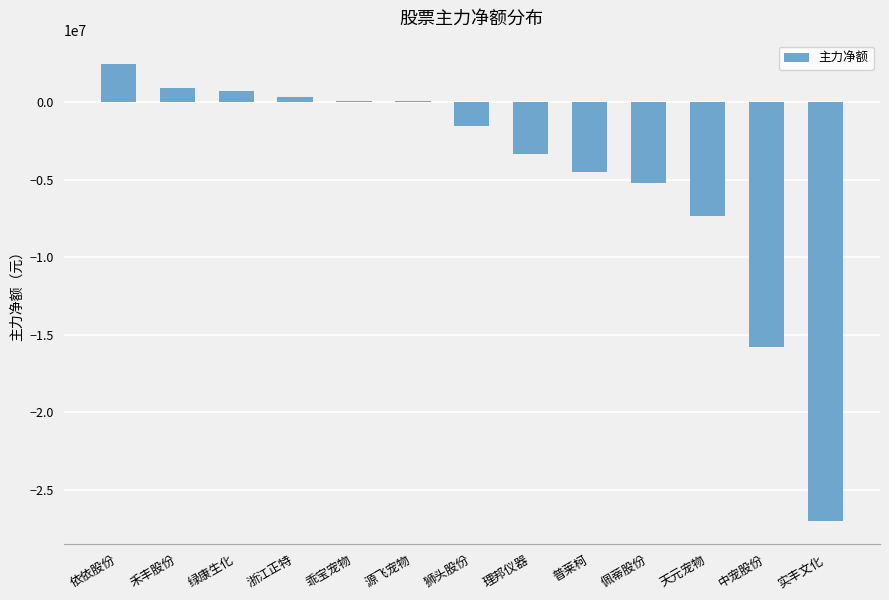

What is the change in value from 普莱柯 to 实丰文化?

-22508946